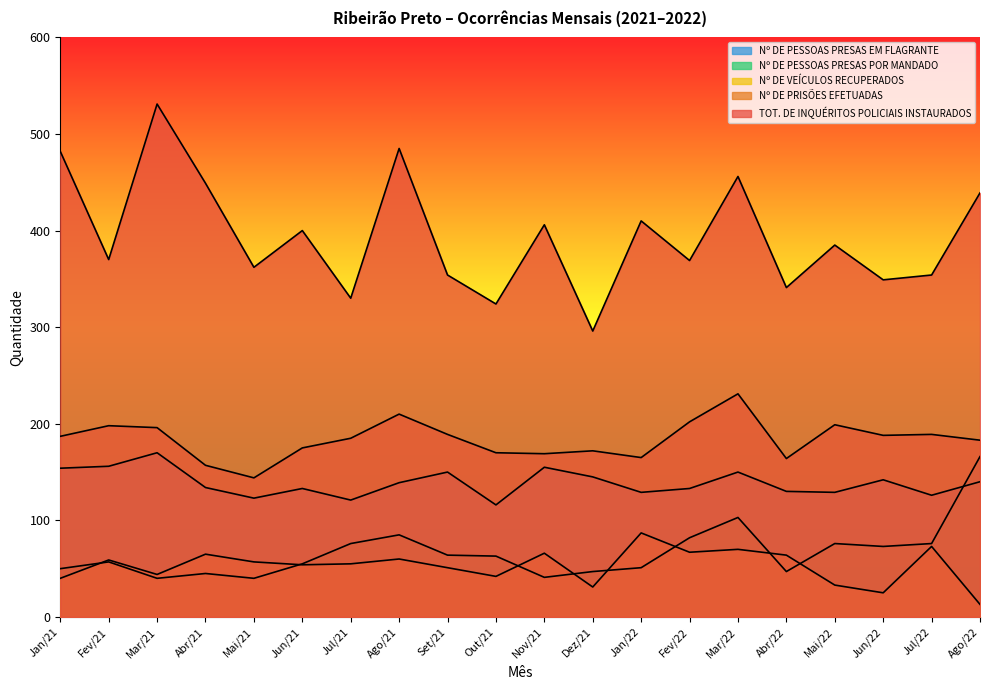

How many lines are shown in the chart?

5